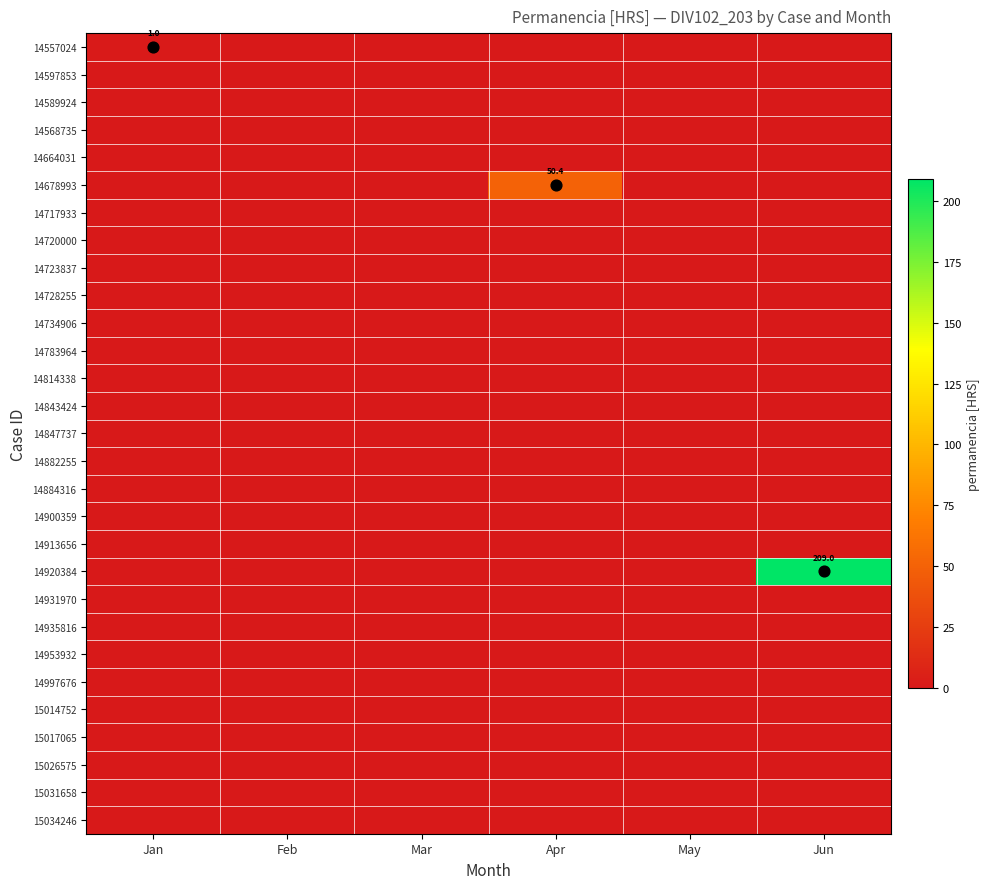

How many distinct data groups are displayed?

29